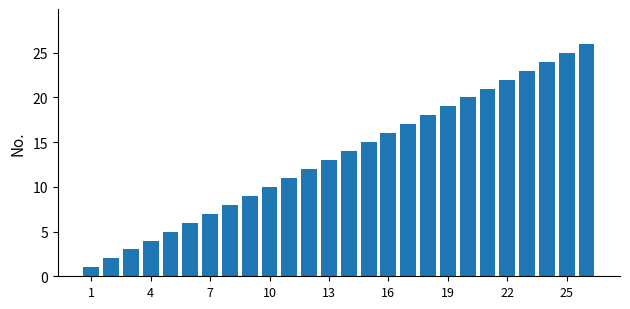

What is the maximum value shown in the chart?

26